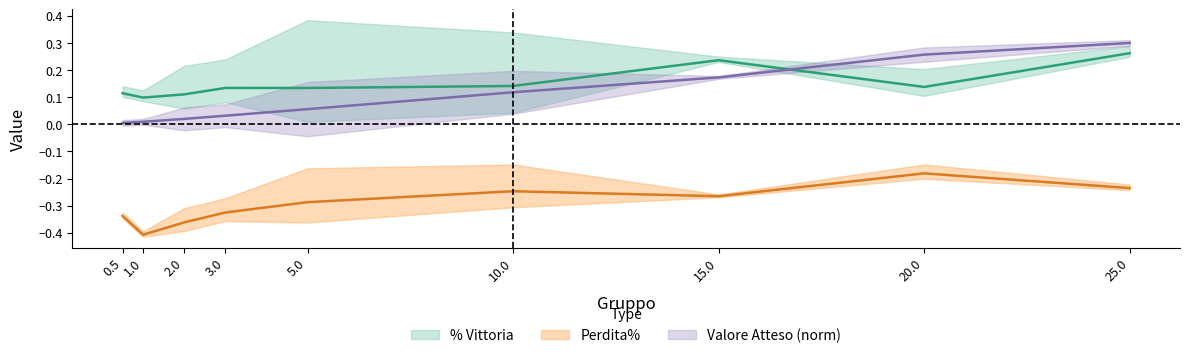

Count the number of data series in this chart.

3